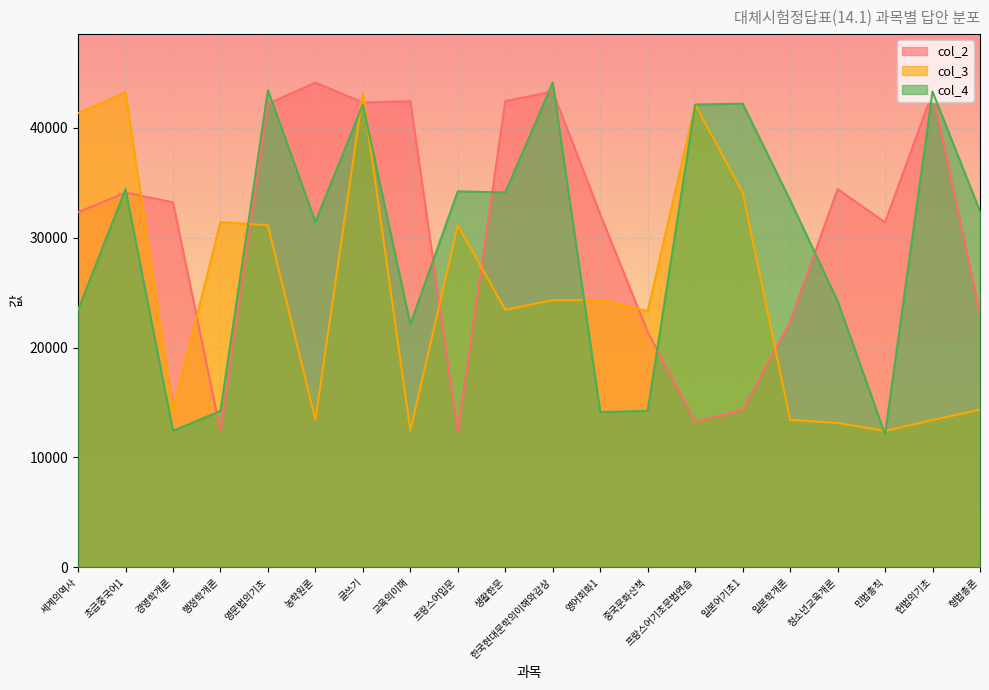

What is the sum of the col_3 values at 글쓰기 and 교육의이해?

55563